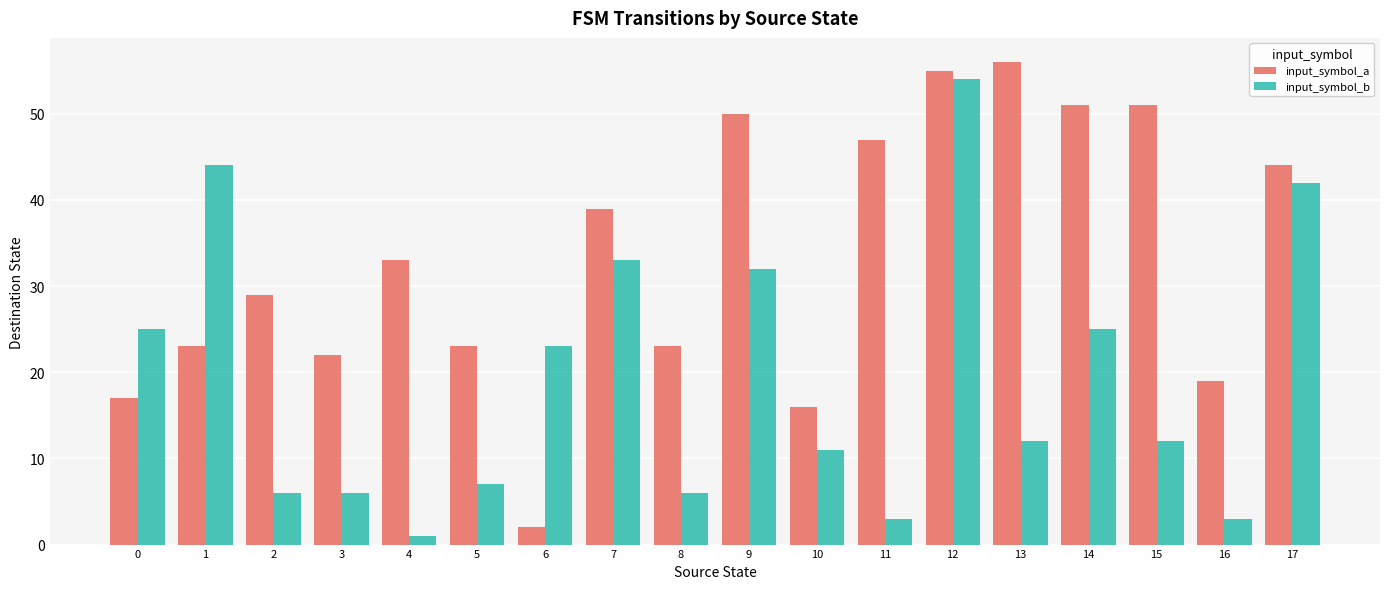

What is the difference between the maximum and minimum values in the input_symbol_b series?

53